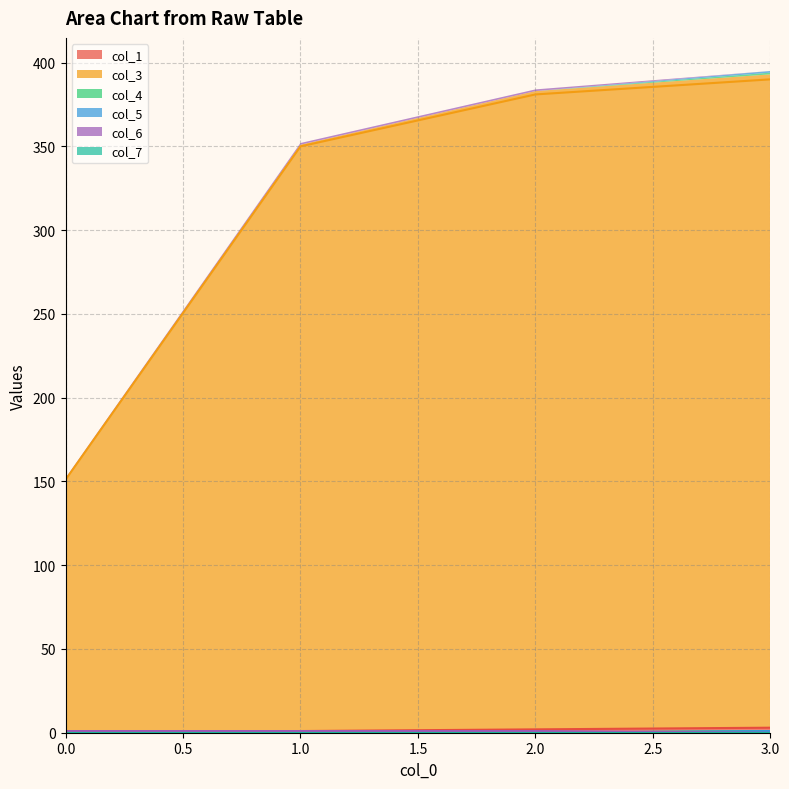

True or false: col_1 has a value of 0 at 0.0.

True